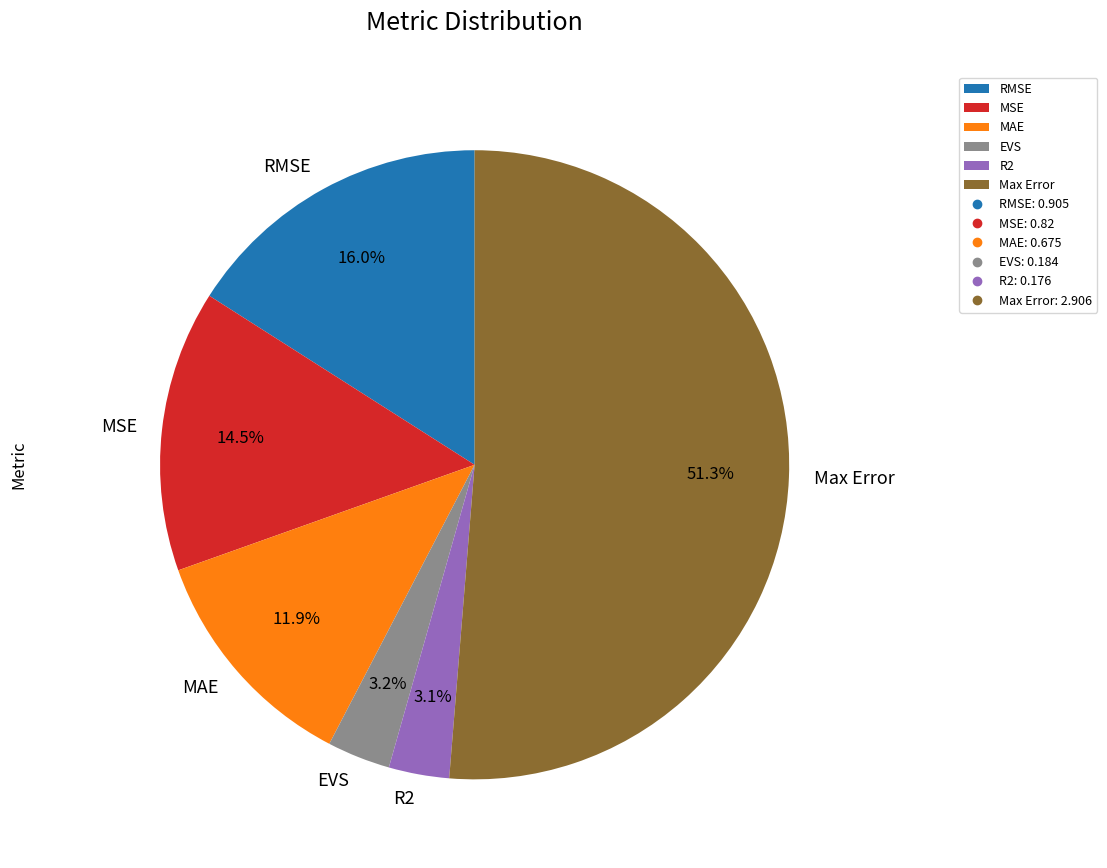

To the nearest percent, what is the average slice percentage?

17%